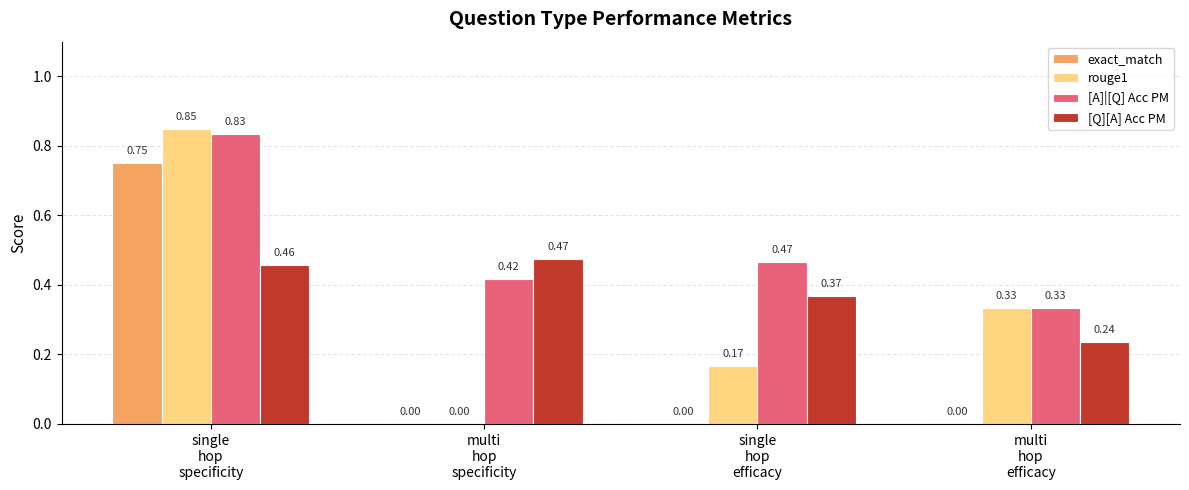

What is the total value across all series at multi
hop
specificity?

0.9